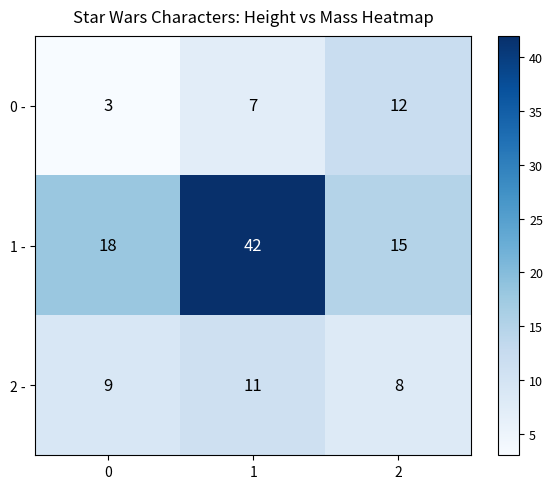

Which series has the largest total across all categories?

1 -